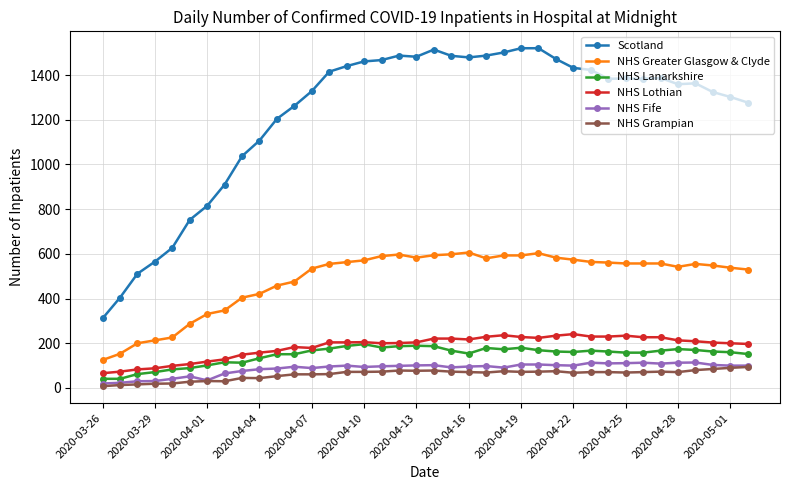

What is the highest value of the NHS Greater Glasgow & Clyde series?

606